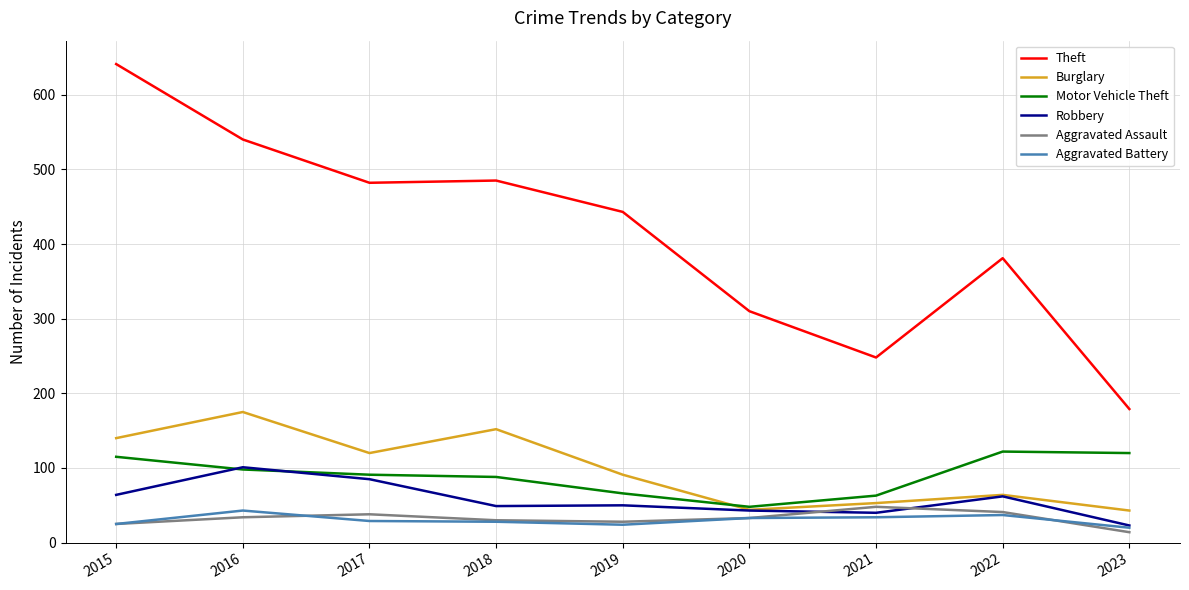

Which series has the largest total across all categories?

Theft